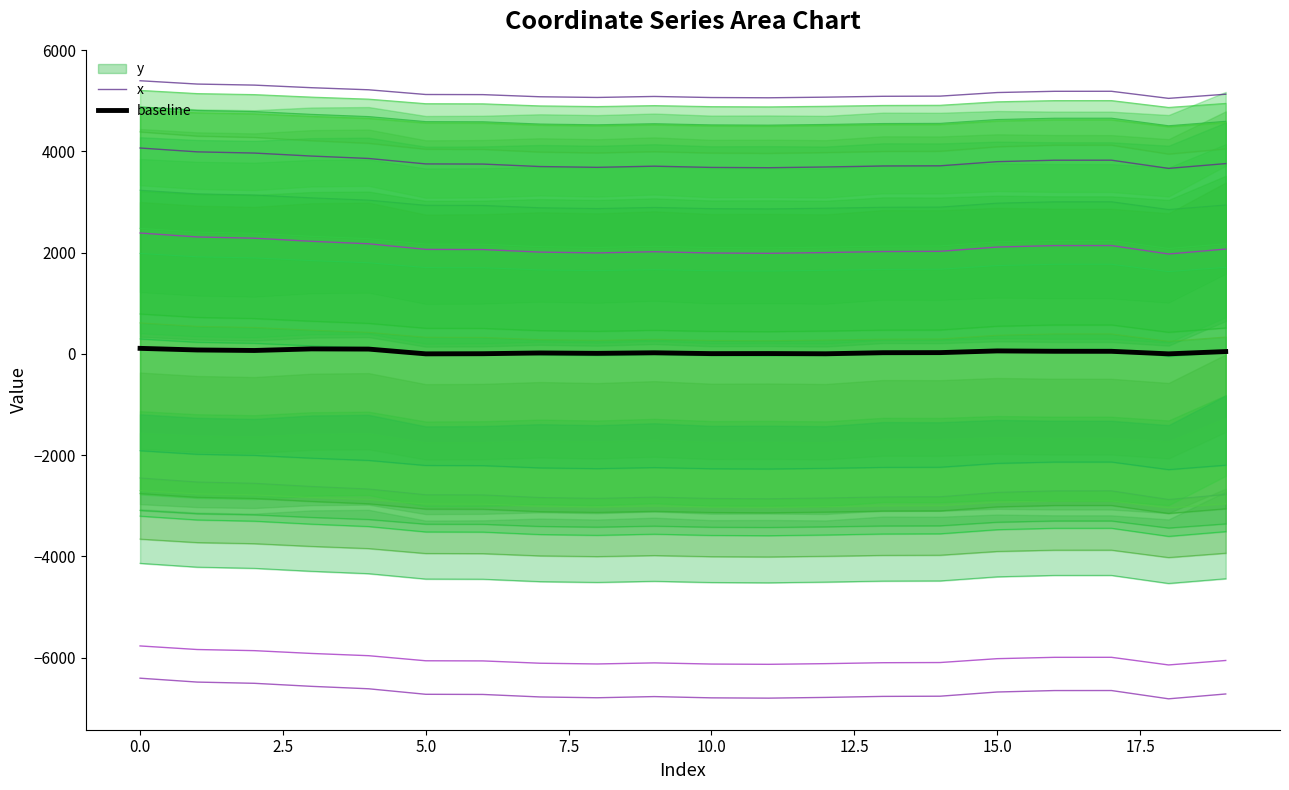

True or false: x and baseline cross at least once.

False